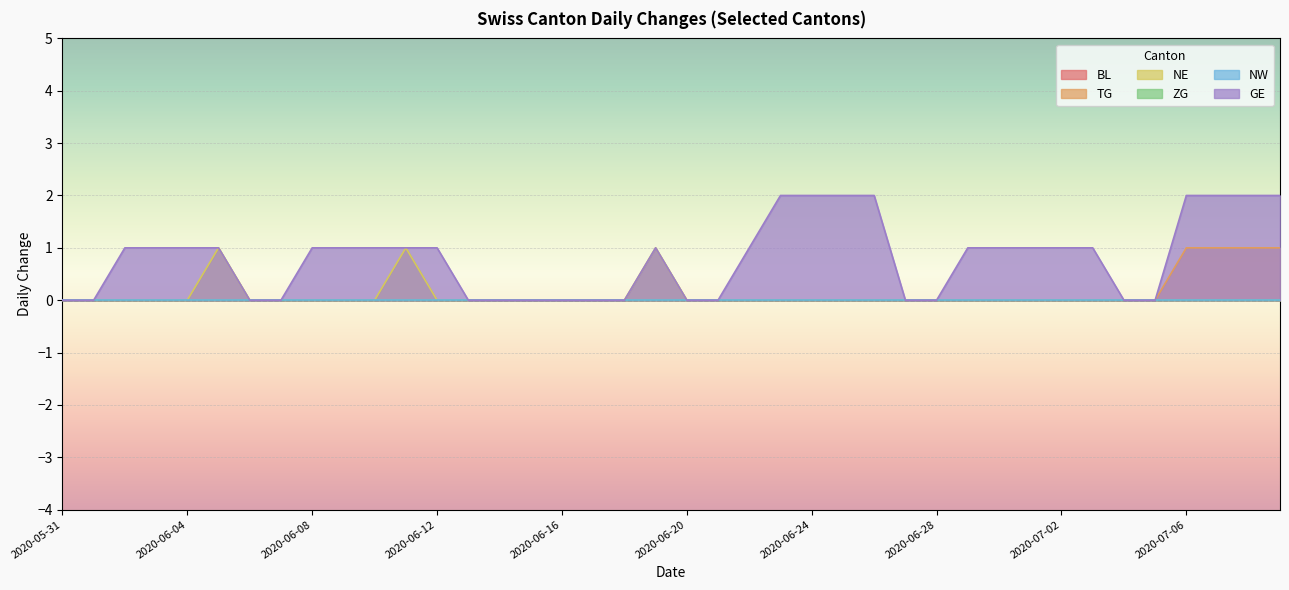

How many data points in GE are less than 1?

16